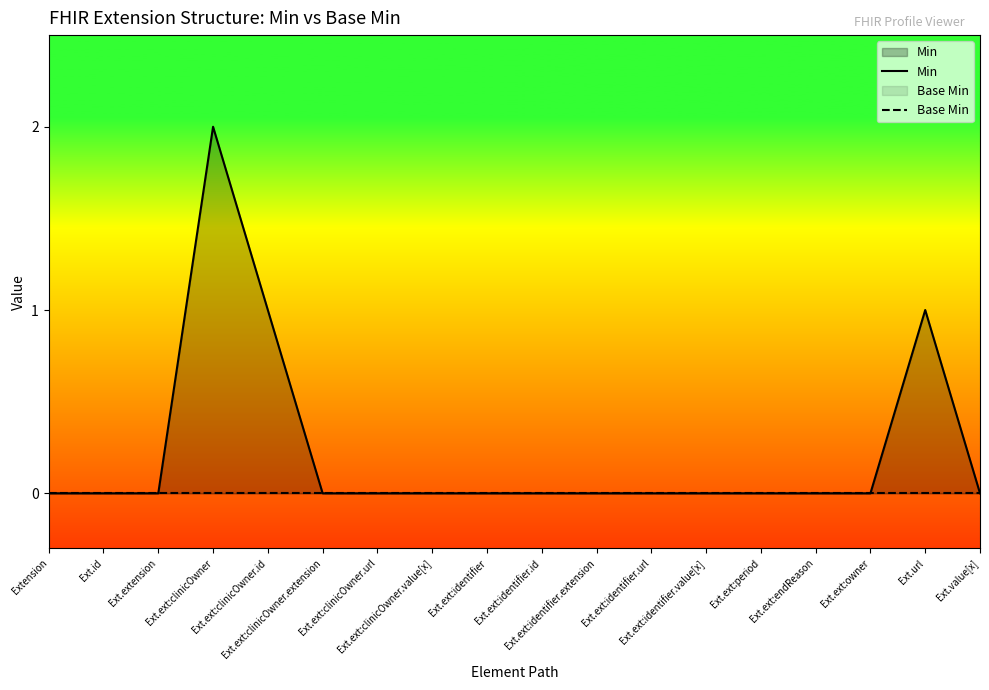

The value of Min at Ext.id is -1. True or false?

False